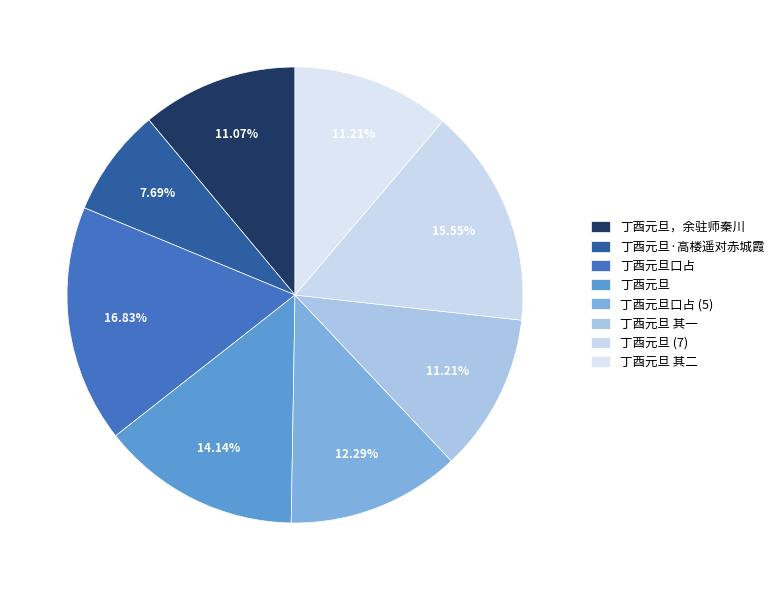

Is there a majority slice in this chart?

No